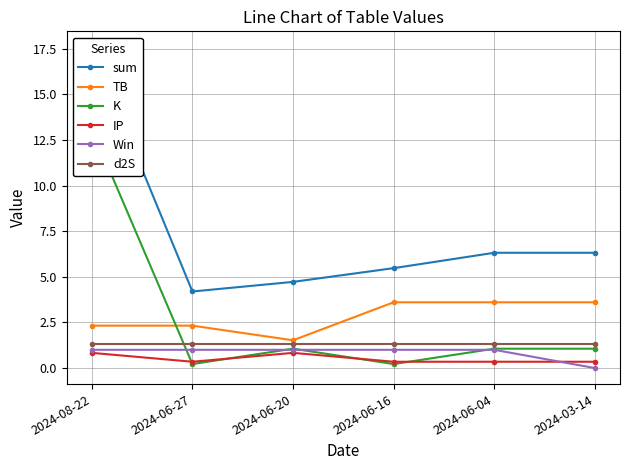

True or false: d2S and sum intersect in this chart.

False